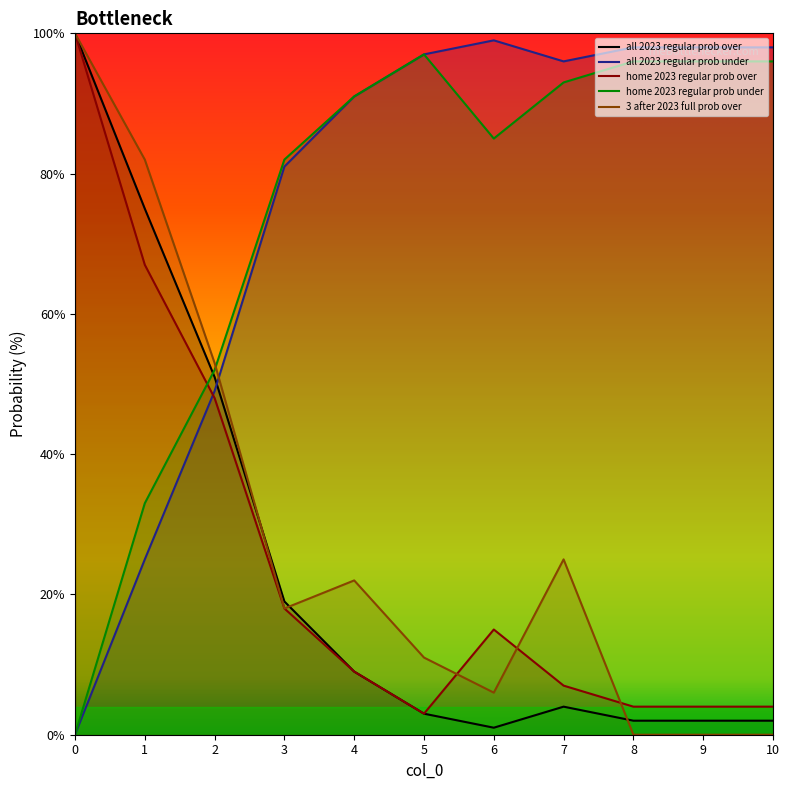

What is the average value of the all 2023 regular prob under series?

76